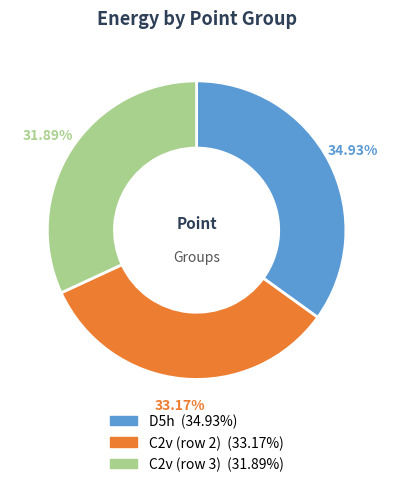

Which category has the biggest portion of the pie?

D5h